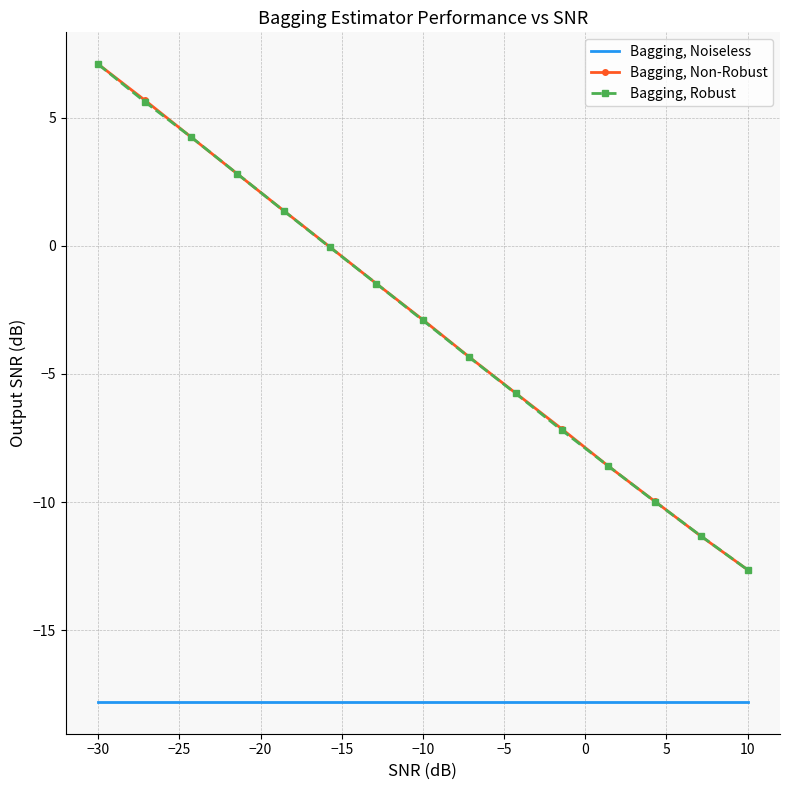

What are all the series names shown in the legend?

Bagging, Noiseless, Bagging, Non-Robust, Bagging, Robust